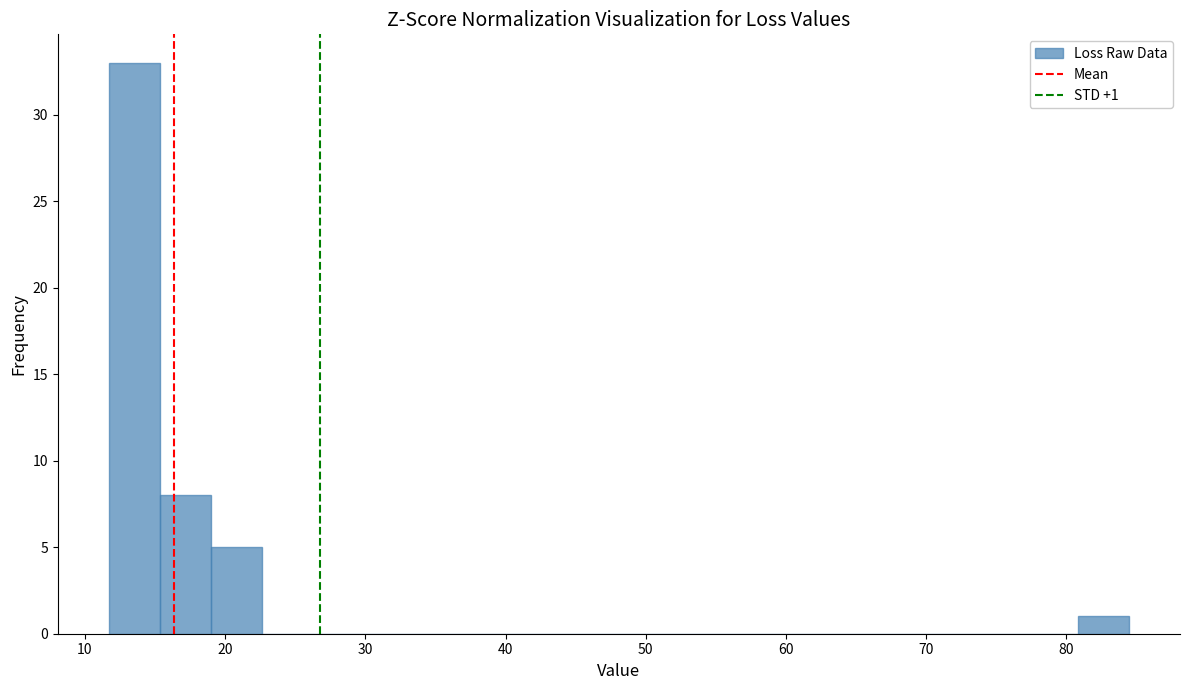

Read against the x-axis, roughly where is the centre of the tallest bar?

14